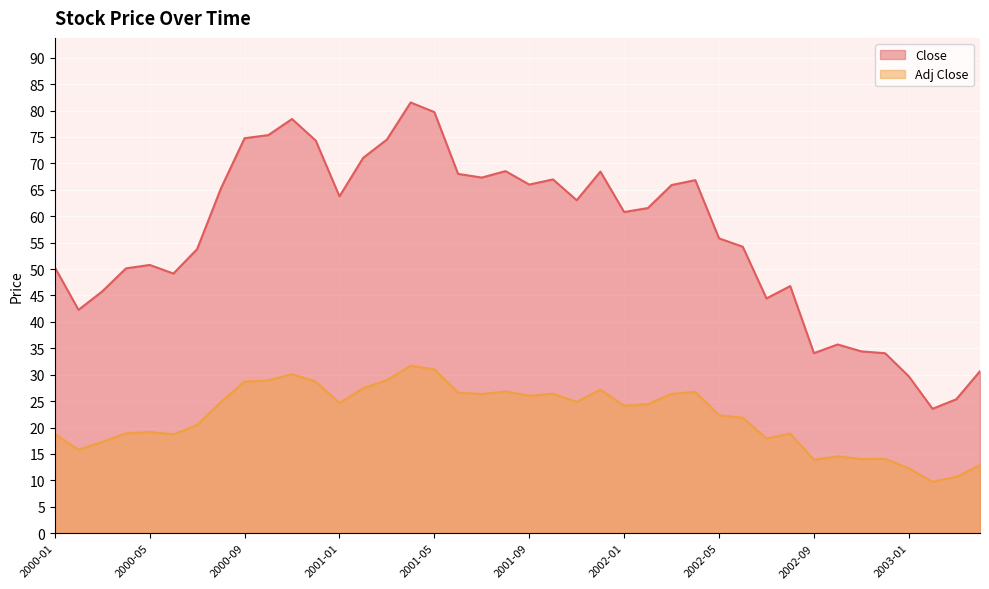

How many series are shown in this chart?

2